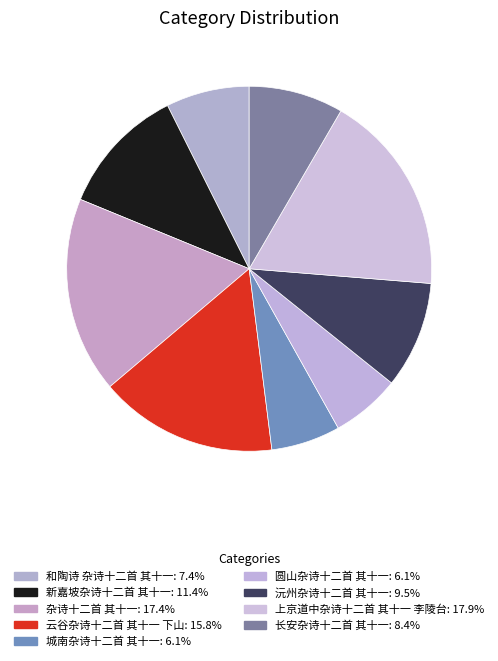

To the nearest percent, what is the difference between the 长安杂诗十二首 其十一 and 杂诗十二首 其十一 slice percentages?

9%